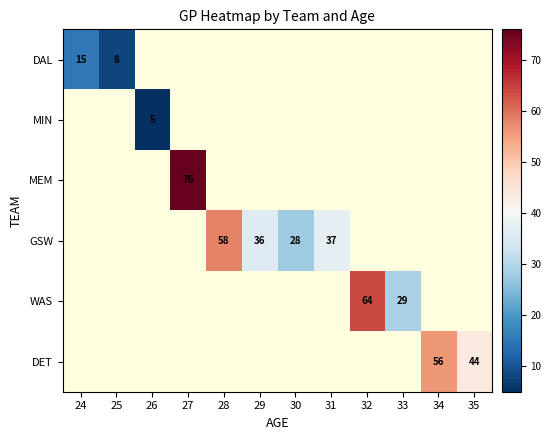

What is the maximum value shown in the chart?

76.0